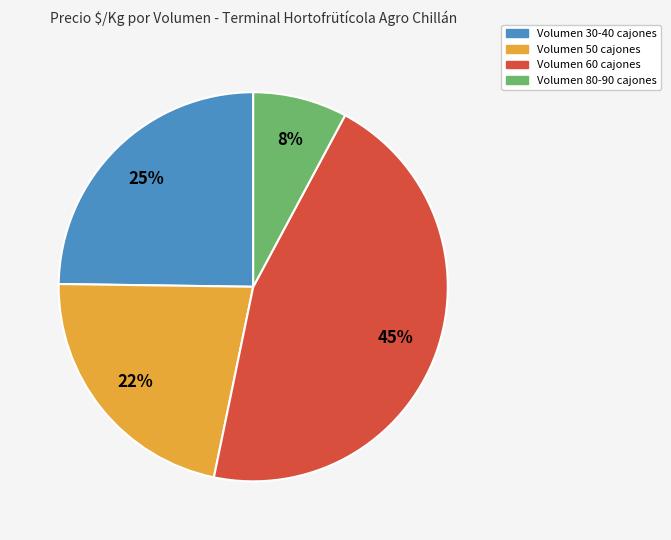

Is there a majority slice in this chart?

No